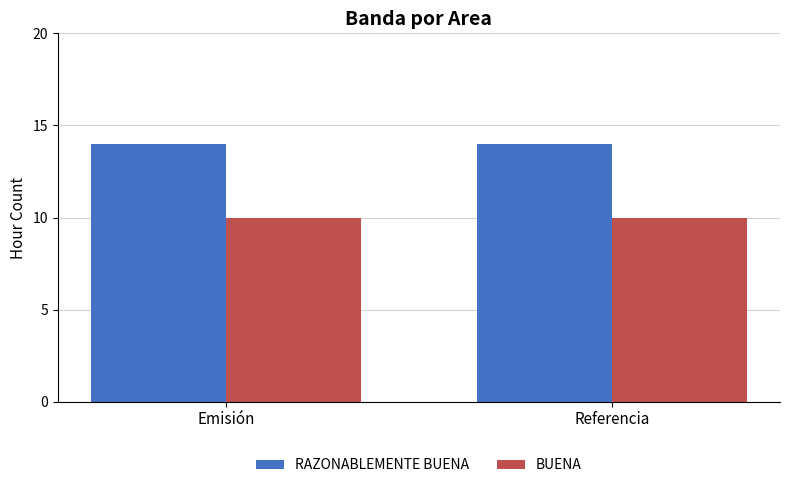

What is the maximum value shown in the chart?

14